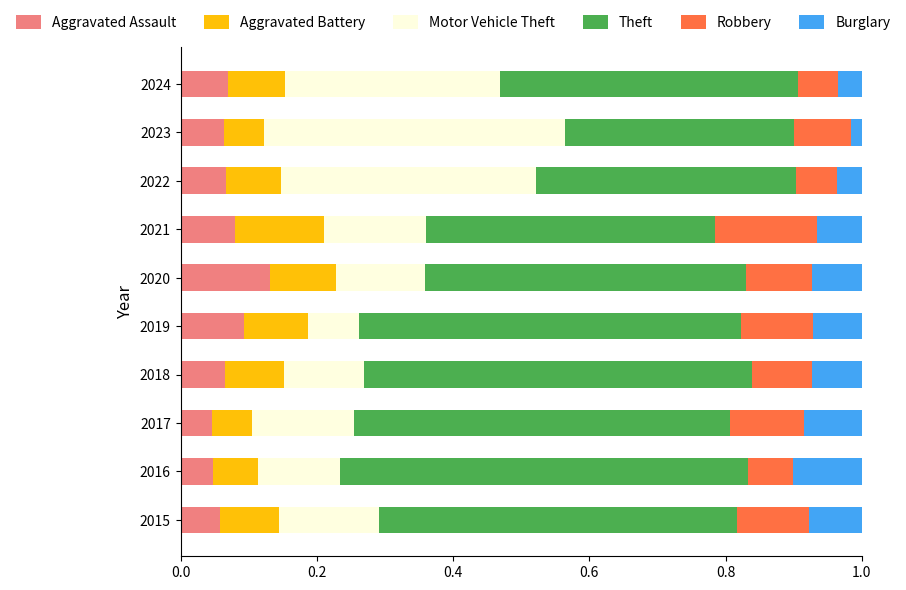

Count the Aggravated Assault values in the range 0 to 1.

10